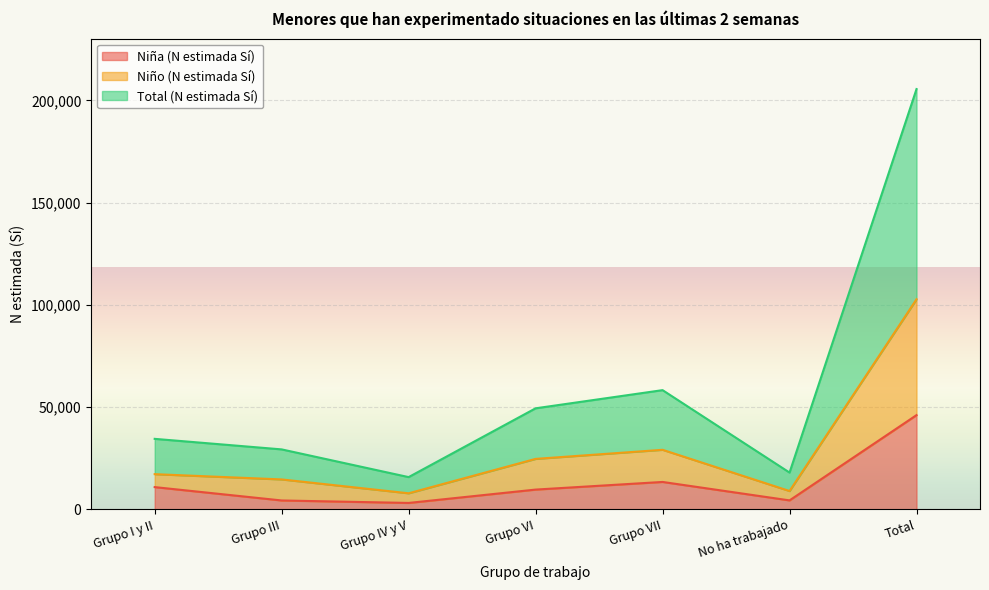

What is the approximate value of Niña (N estimada Sí) at Total?

46117